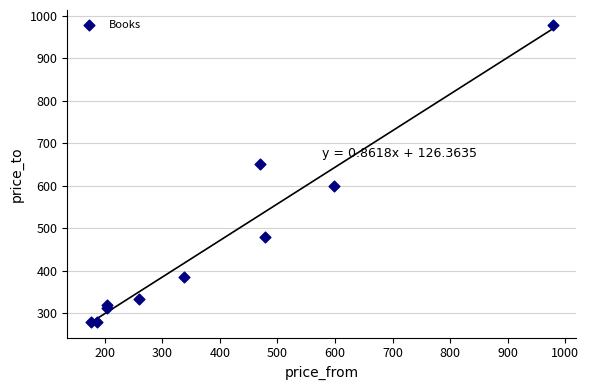

What Y value in the scatter plot is closest to 629?

651